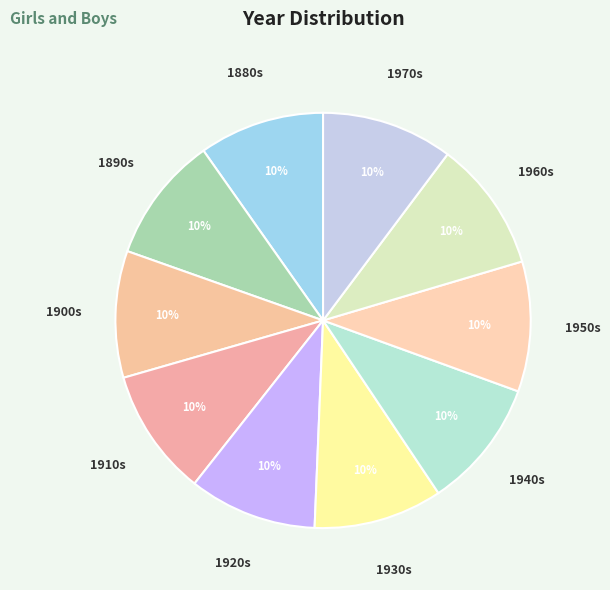

The 1910s slice represents 20% of the pie. True or false?

False